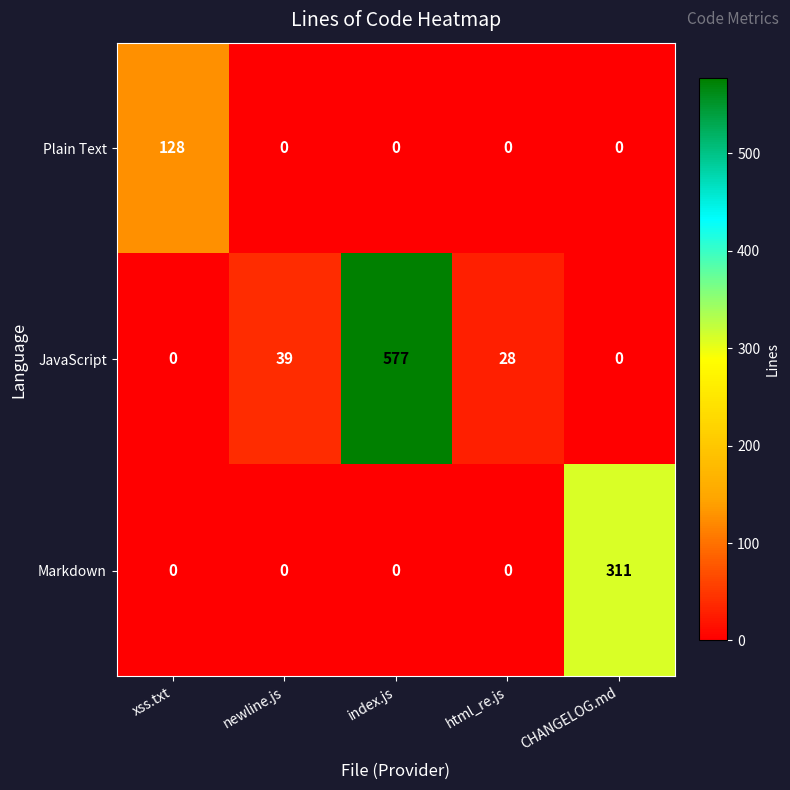

The value of Markdown at newline.js is -95. True or false?

False